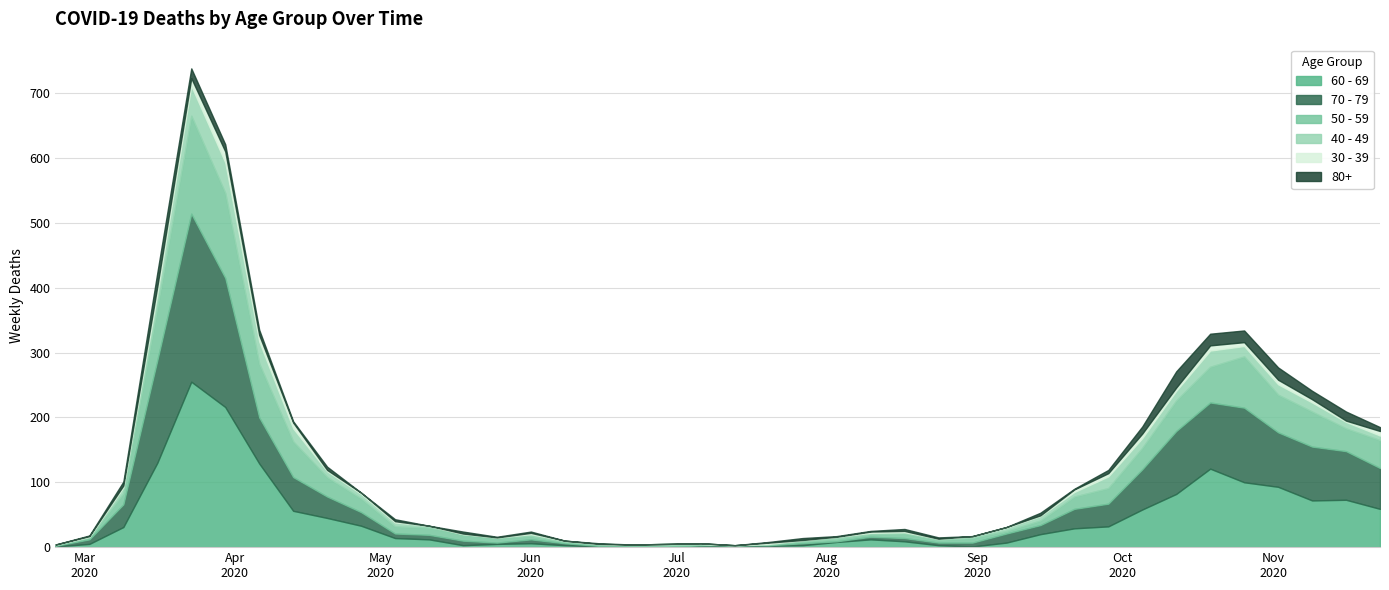

What is the highest value of the 50 - 59 series?

151